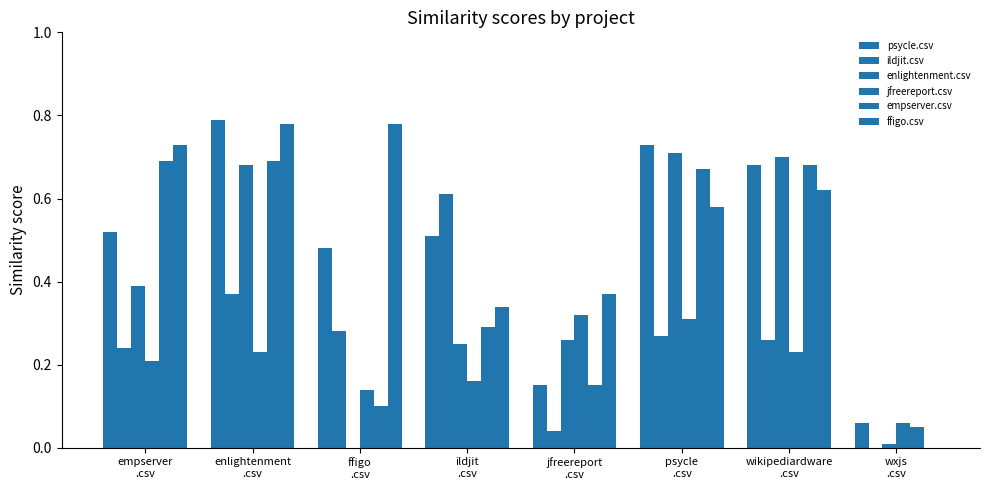

What is the label of the 4th bar from the right?

jfreereport
.csv